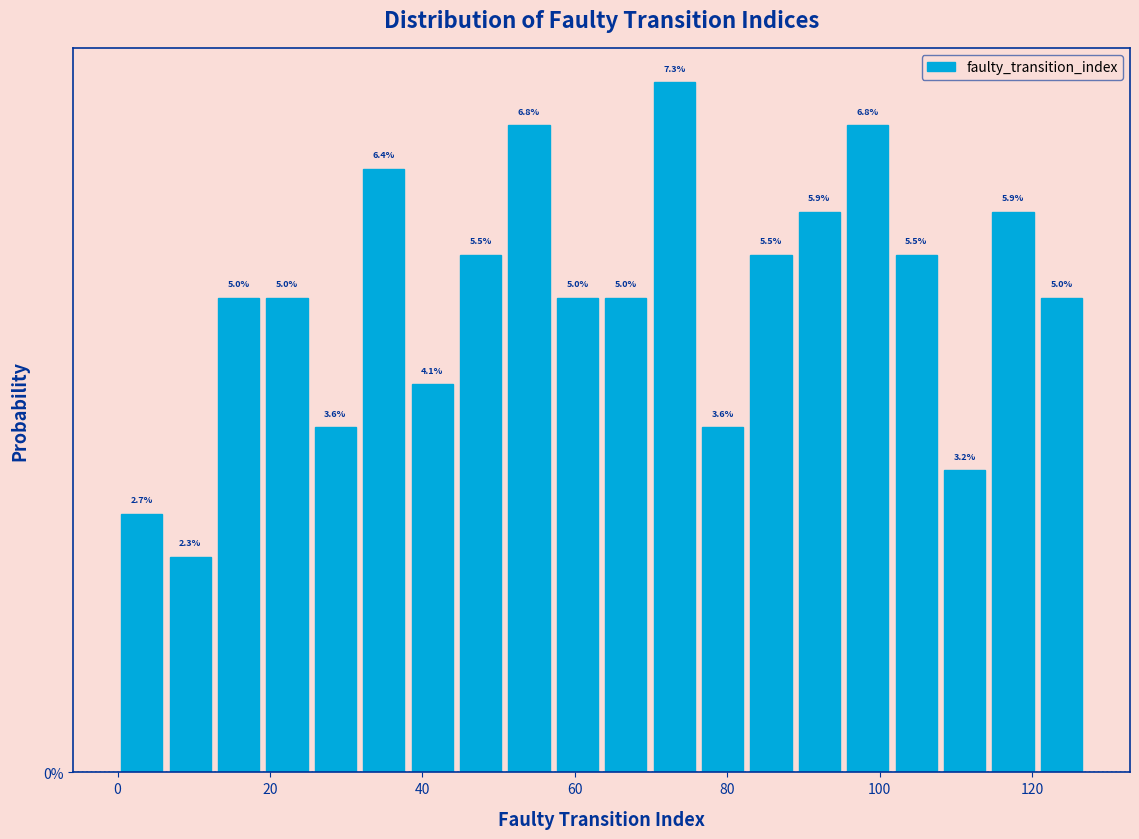

Read against the x-axis, roughly where is the centre of the tallest bar?

74